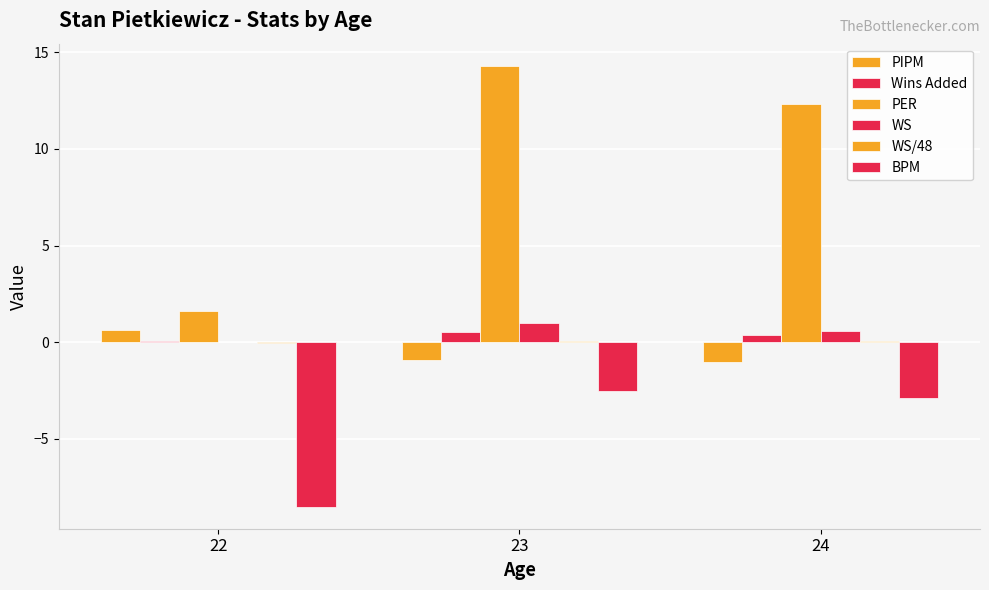

Reading left to right, extract all data points from this chart.

PIPM: 0.7	-0.9	-1.0
Wins Added: 0.1	0.5	0.4
PER: 1.6	14.3	12.3
WS: 0.0	1.0	0.6
WS/48: -0.1	0.1	0.1
BPM: -8.5	-2.5	-2.9